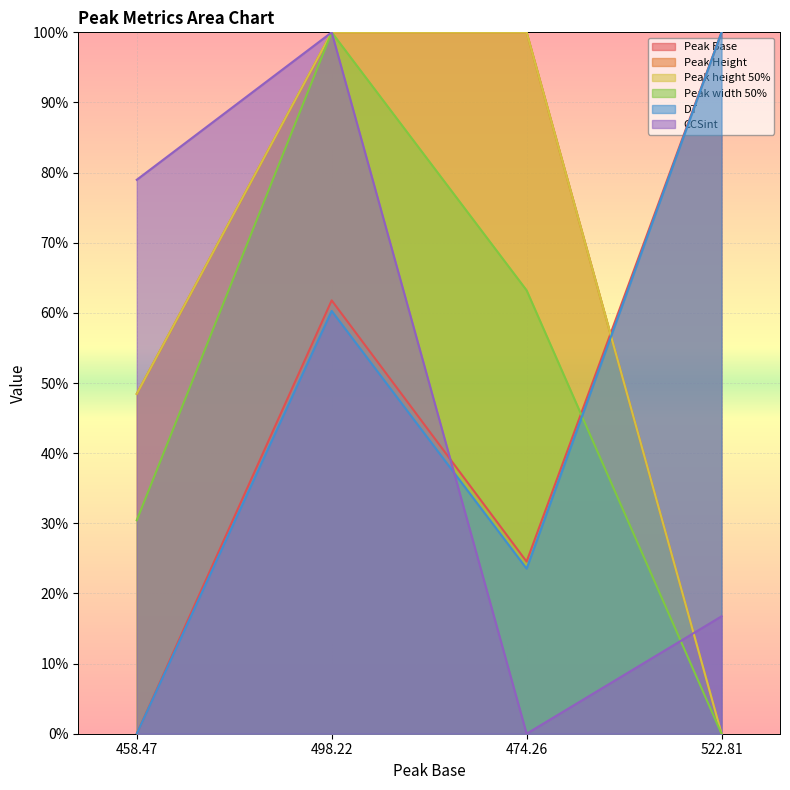

What is the average value of the DT series?

46.0